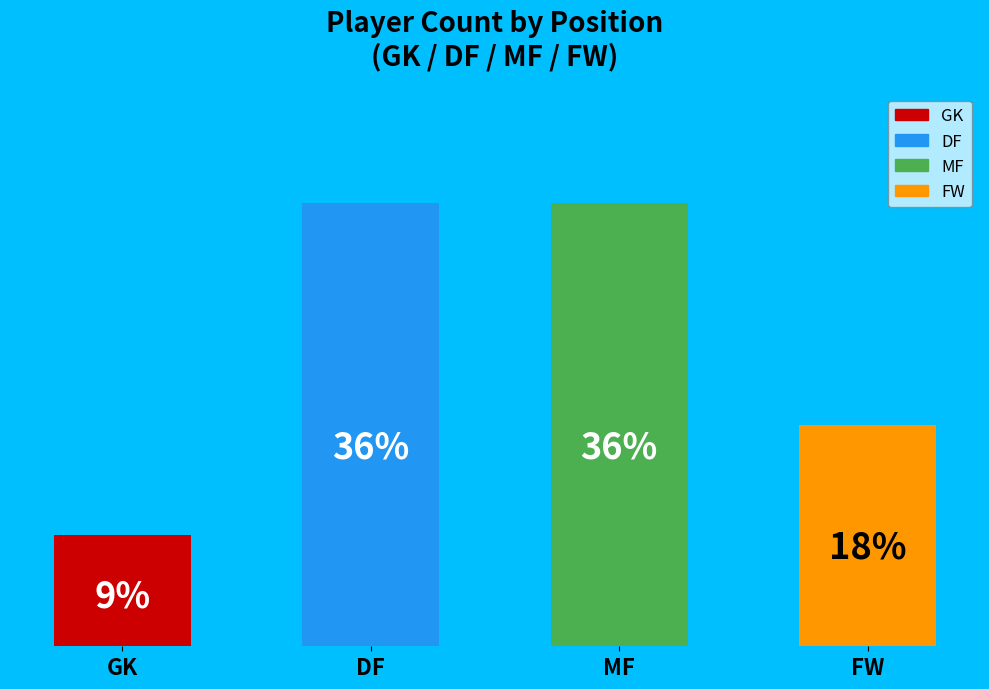

Is DF the majority of the pie?

No